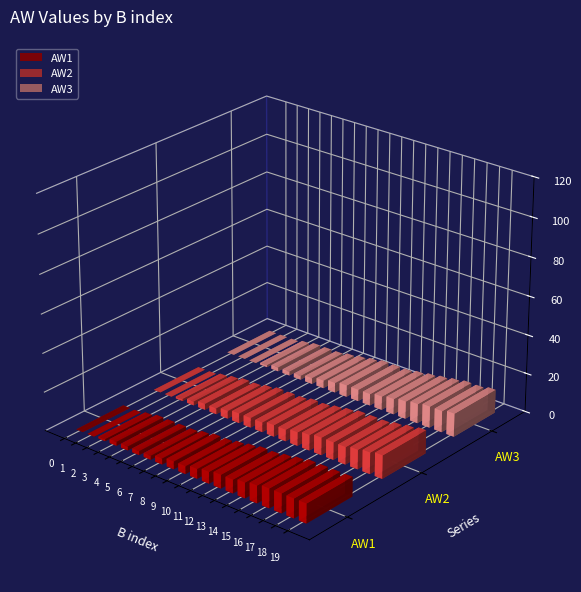

Which has a higher value, 9 or 13?

13